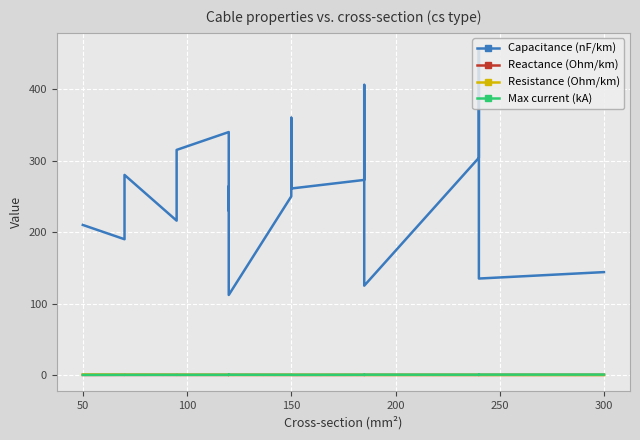

The value of Capacitance (nF/km) at 15 is 145.7. True or false?

False